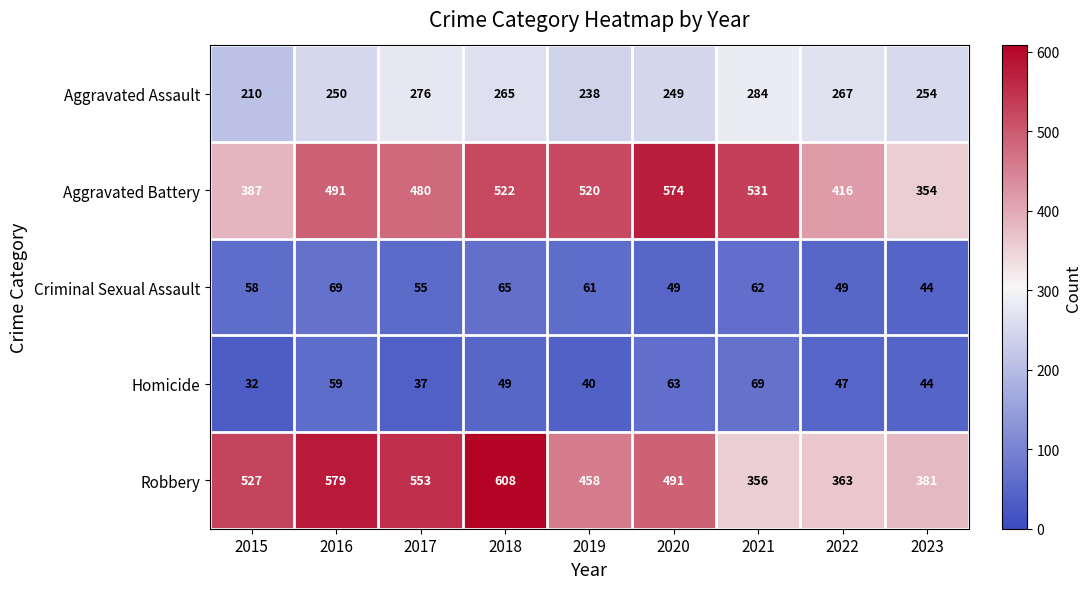

Where does the Homicide series first go above 47?

2016